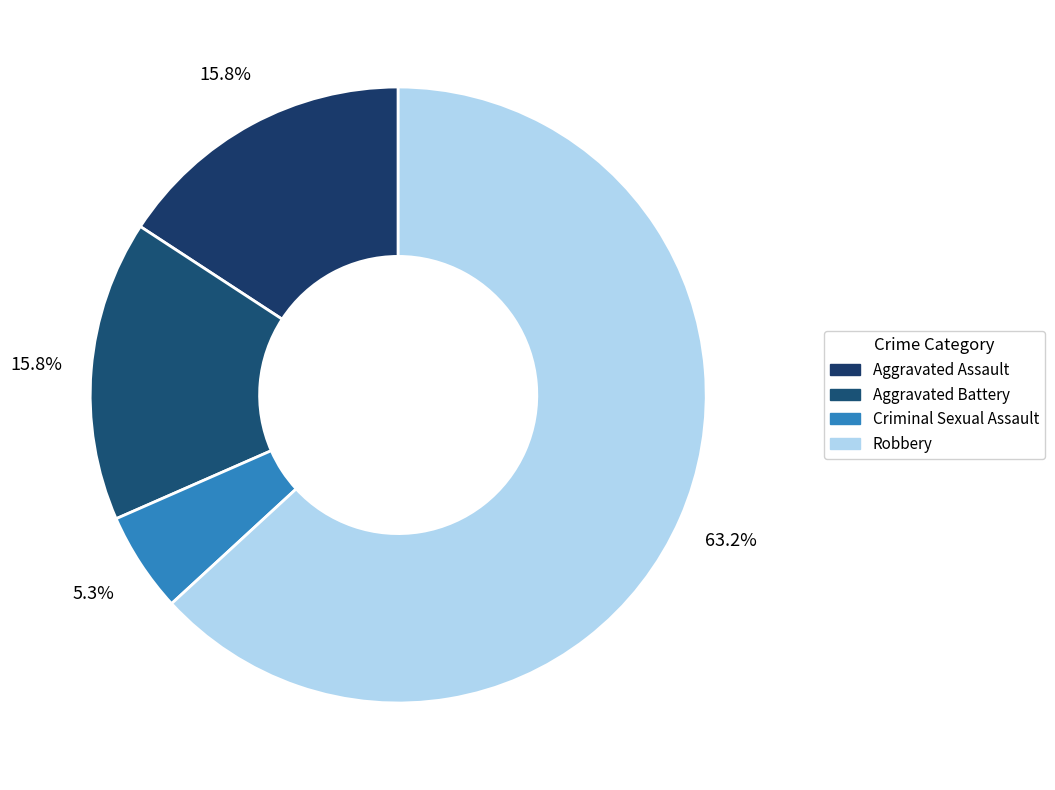

Is it true that Criminal Sexual Assault is 1% of the pie?

False